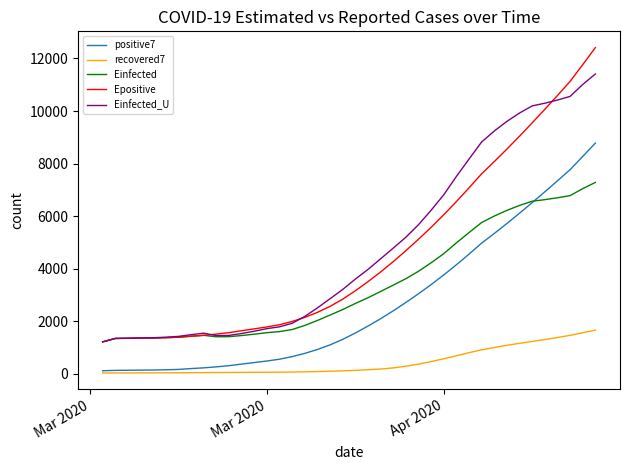

True or false: Epositive and positive7 cross at least once.

False